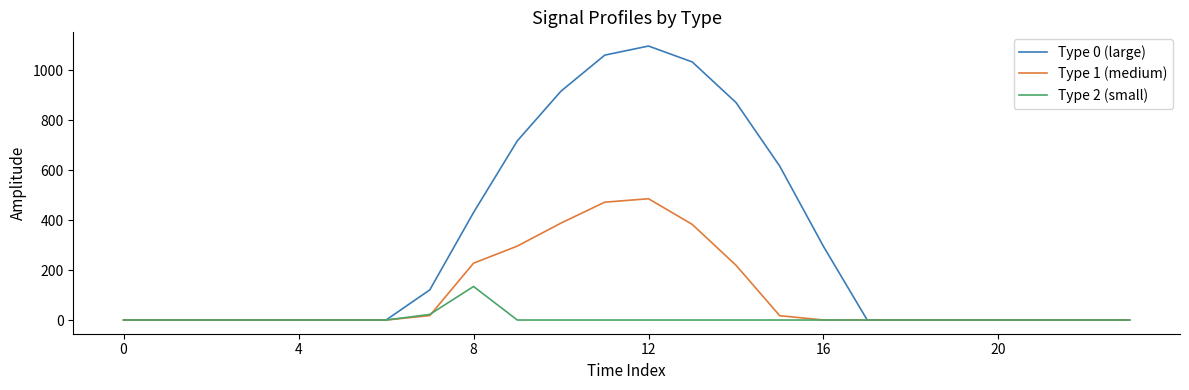

In Type 1 (medium), how many points are higher than both neighbors (excluding endpoints)?

1